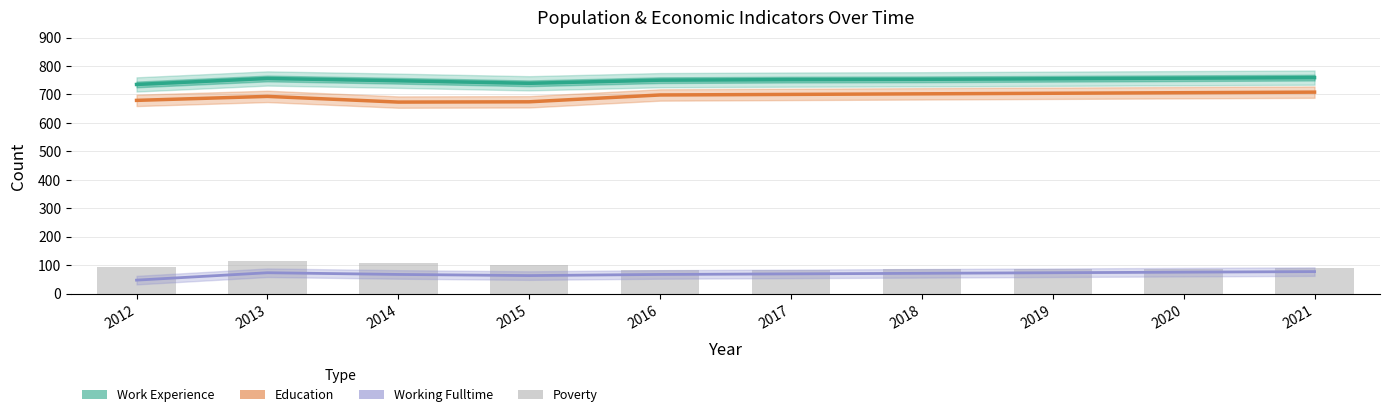

What is the total value across all series at 2019?

1618